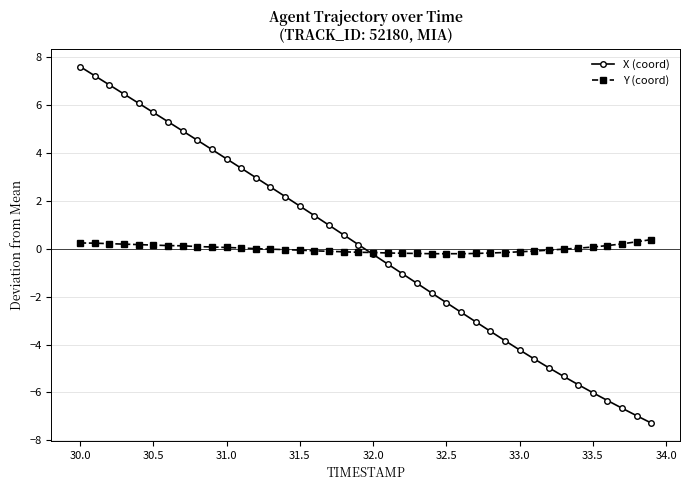

What is the minimum value shown in the chart?

-7.3